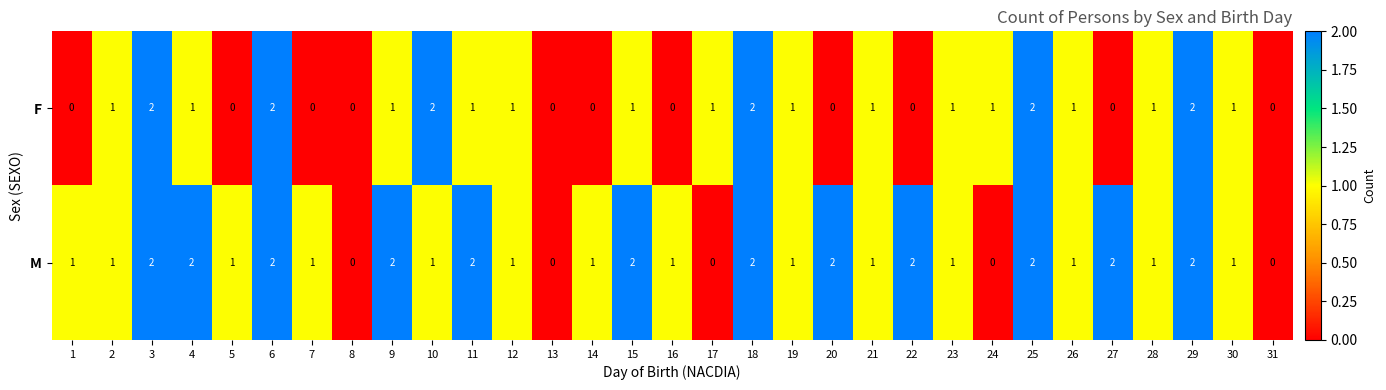

What is the sum of all F values?

26